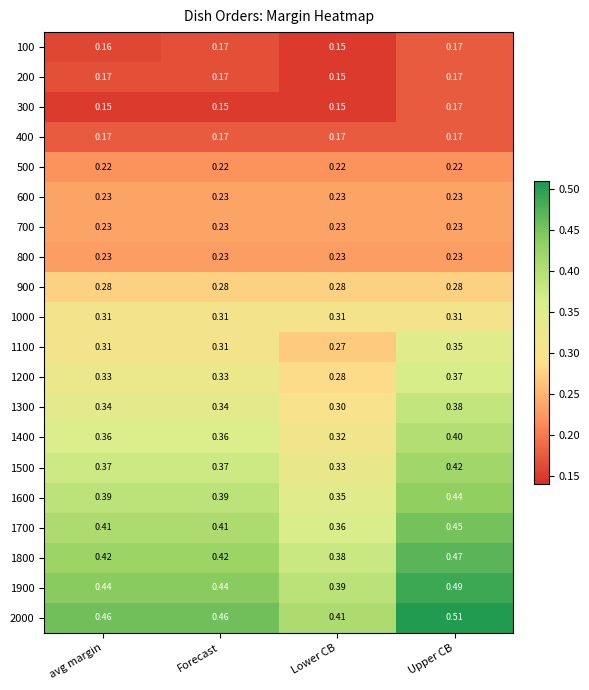

Count the number of categories in the chart.

4